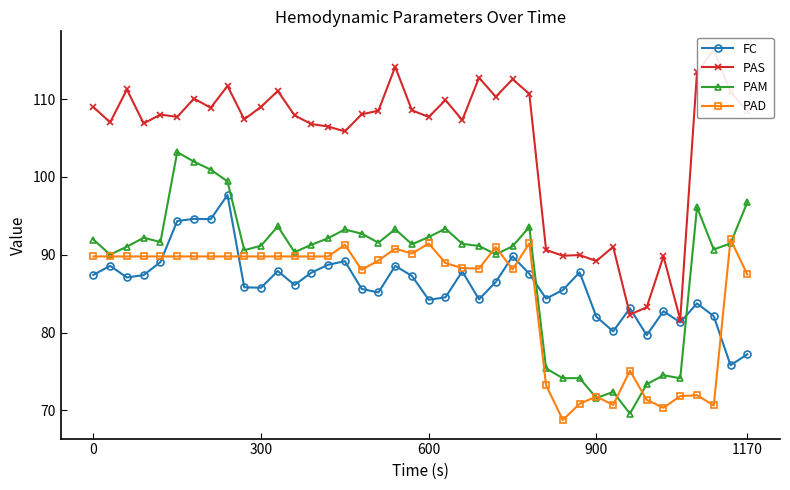

What is the greatest value displayed?

116.3